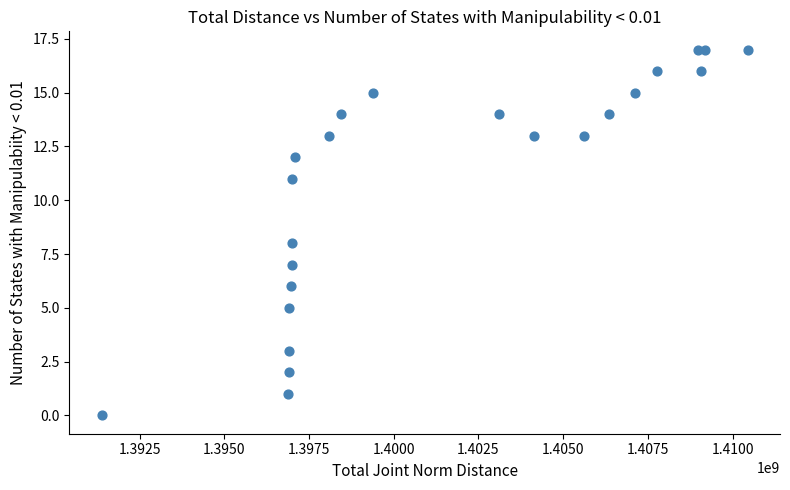

What is the range of X values (max minus min)?

19064201